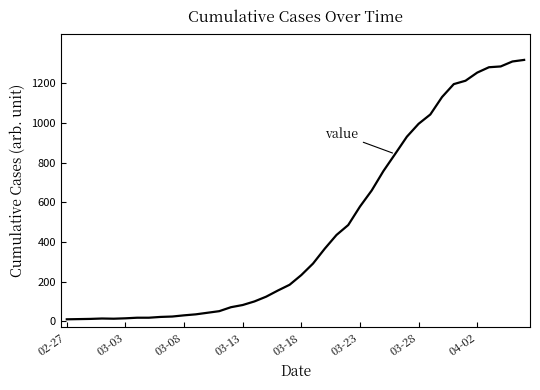

What is the greatest value displayed?

1317